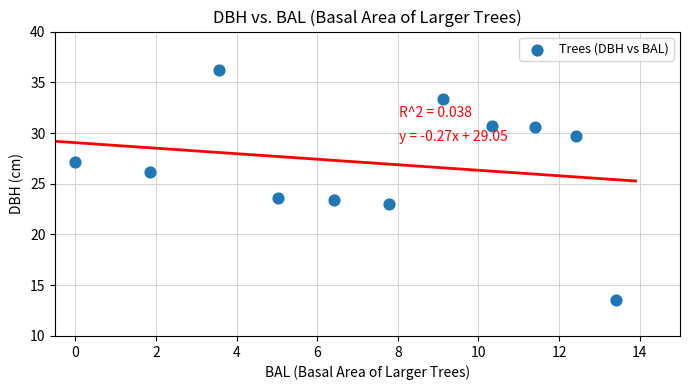

What is the range of X values (max minus min)?

13.4